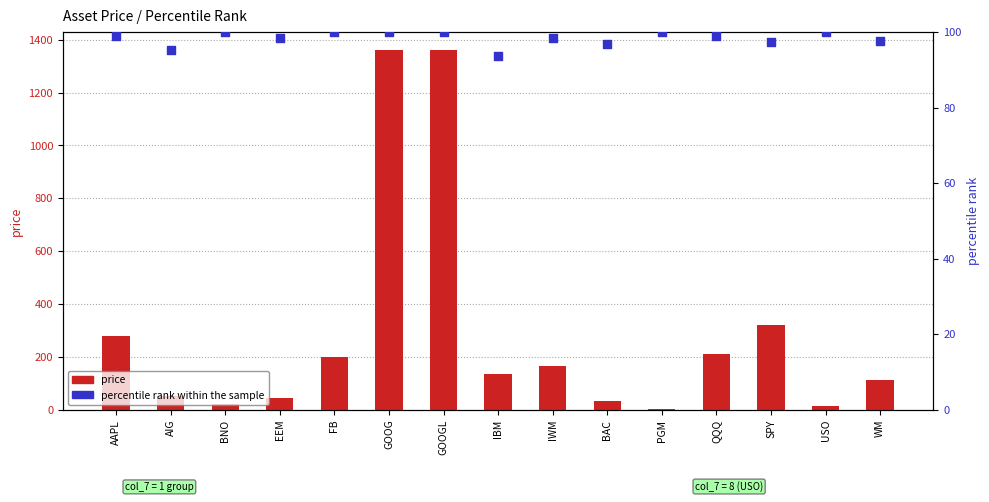

Which series has the largest Y range (max minus min)?

price